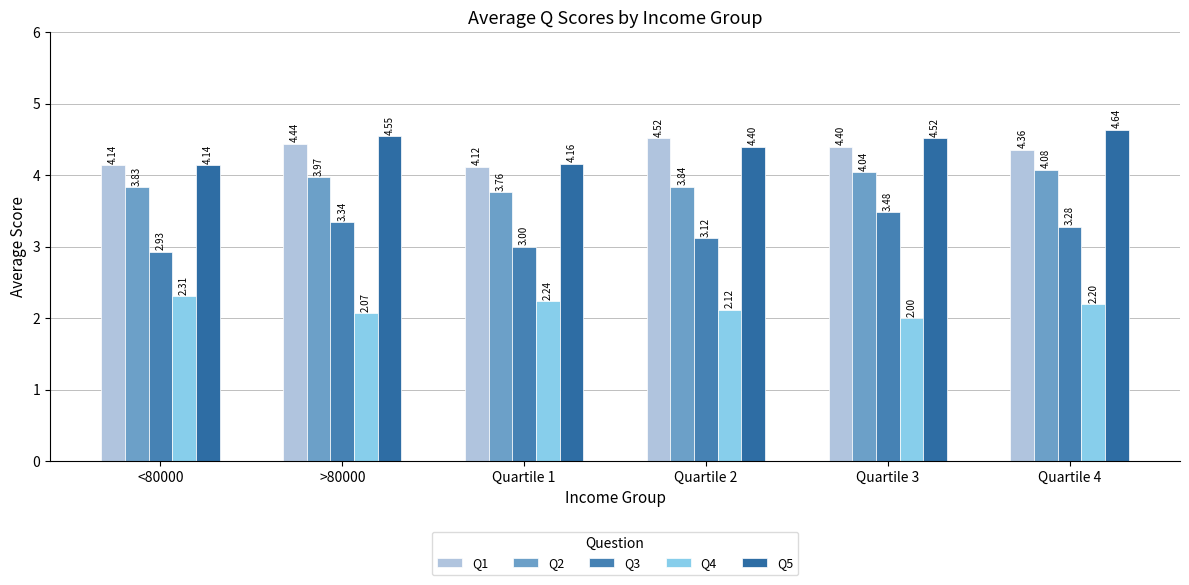

What is the sum of all Q5 values?

26.4